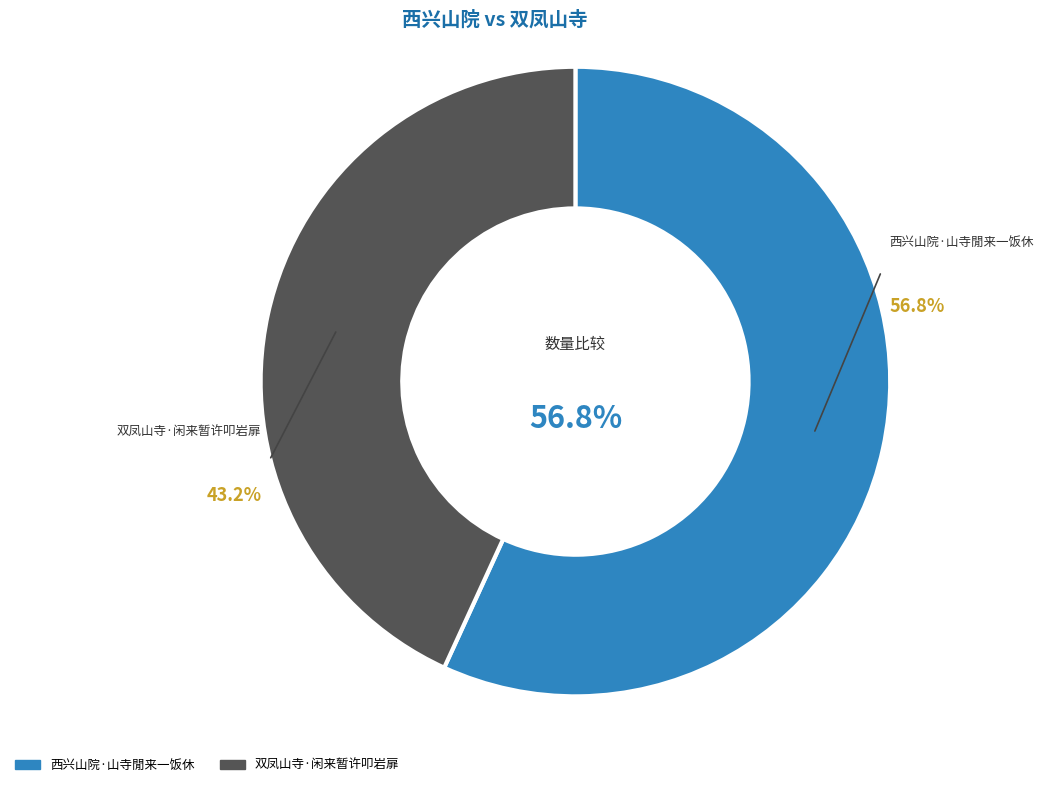

What is the ratio of the value at 西兴山院·山寺閒来一饭休 to the value at 双凤山寺·闲来暂许叩岩扉?

1.3